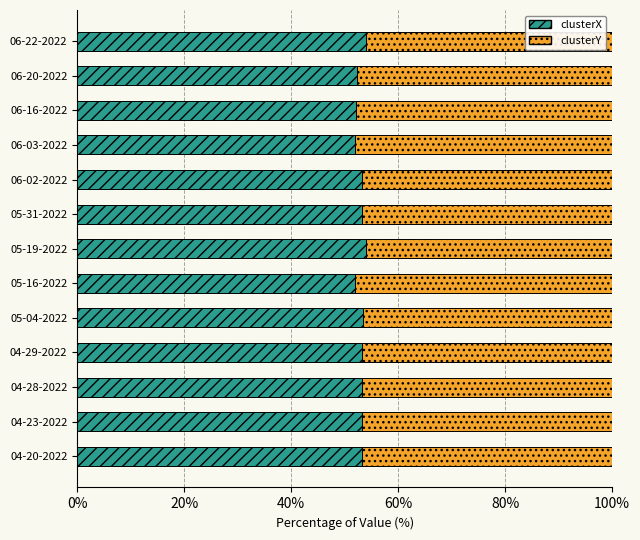

What is the total value across all series at 06-22-2022?

100.0